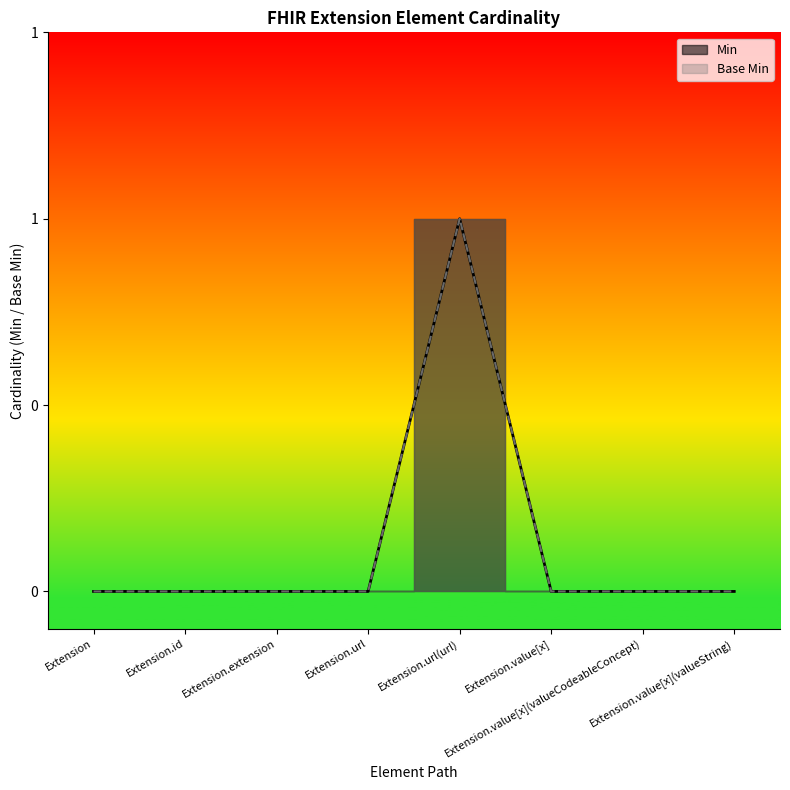

Between Extension.value[x](valueCodeableConcept) and Extension.extension, which is larger?

Extension.value[x](valueCodeableConcept)